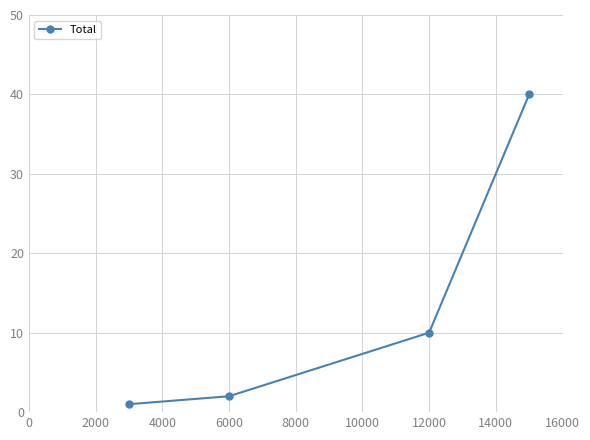

Reading left to right, list all the values displayed in this chart.

1	2	10	40